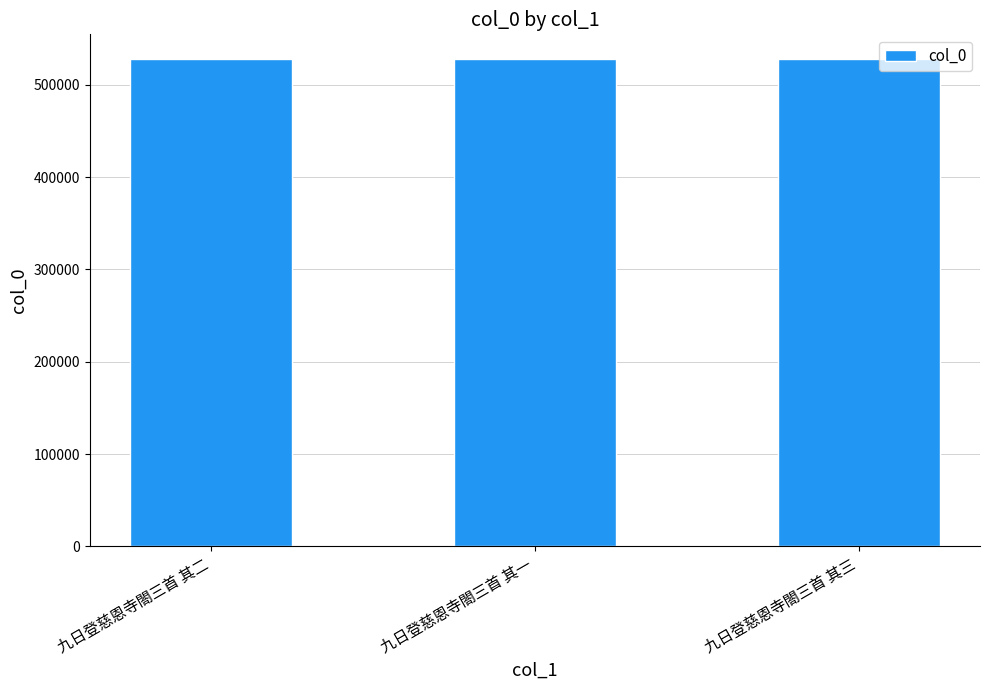

Approximately how many times larger is the value at 九日登慈恩寺閤三首 其三 compared to 九日登慈恩寺閤三首 其一?

1.0